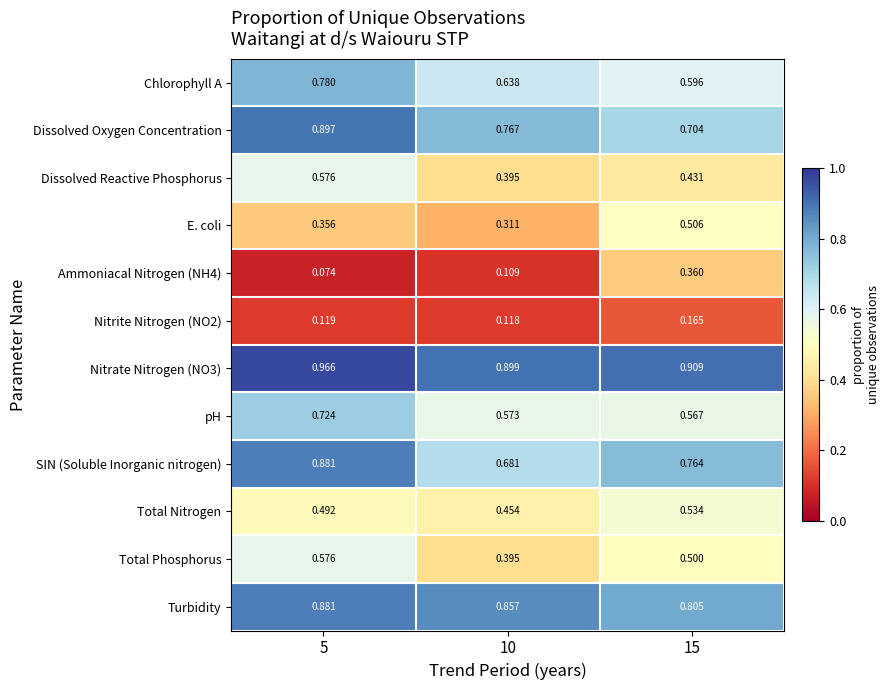

Which series has the largest range (max minus min)?

Ammoniacal Nitrogen (NH4)